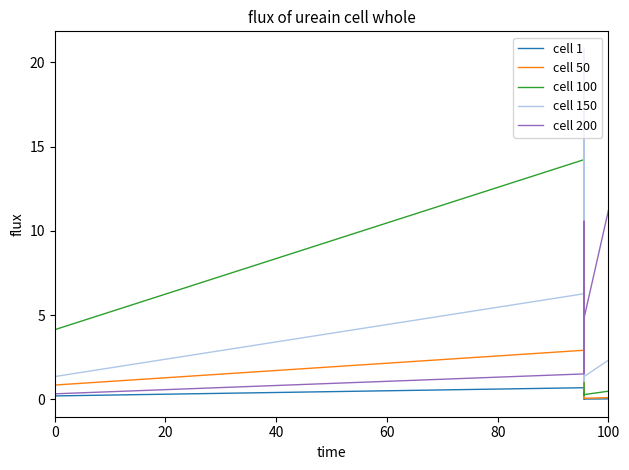

Which series has the largest total across all categories?

cell 150